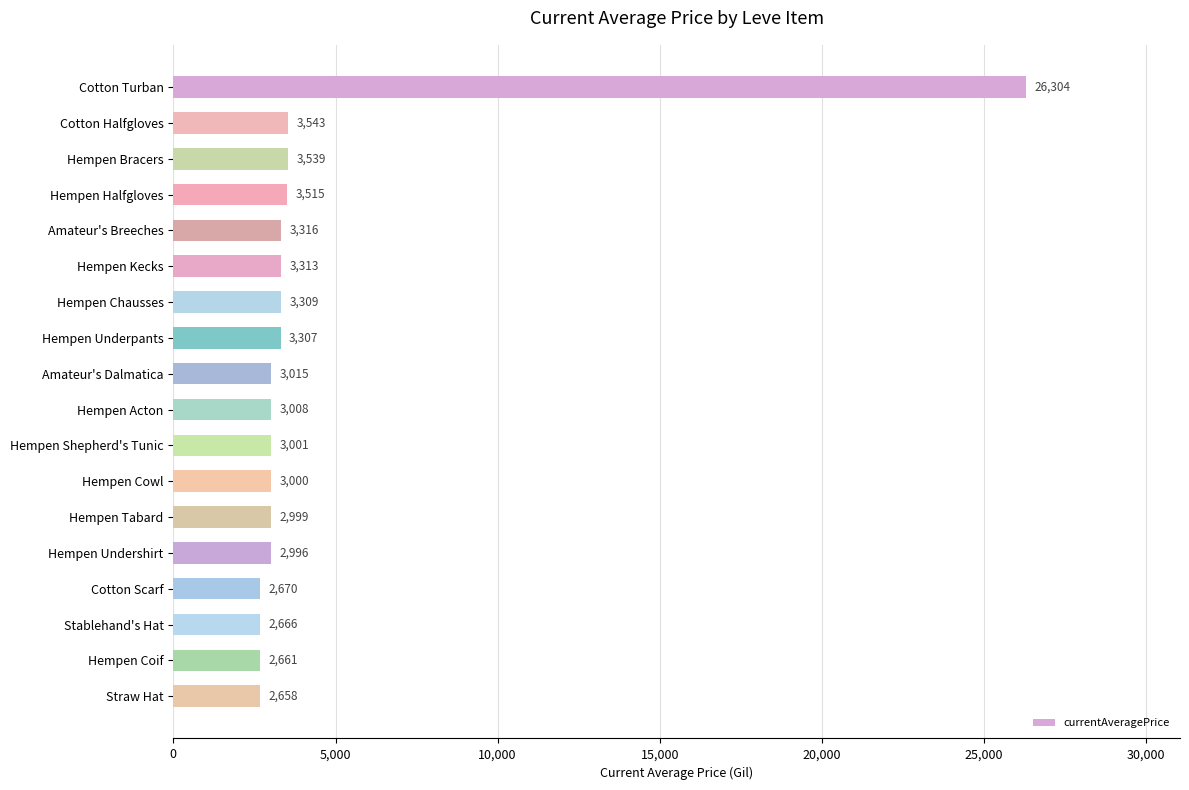

Reading top to bottom, extract all data points from this chart.

26304	3543	3539	3515	3316	3313	3309	3307	3015	3008	3001	3000	2999	2996	2670	2666	2661	2658